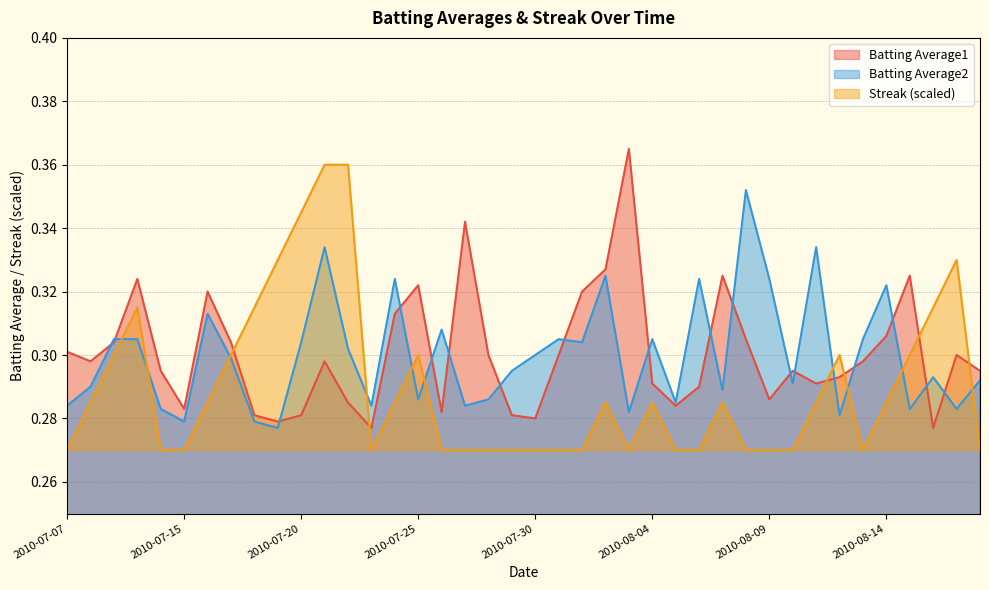

What is the approximate value of Batting Average1 at 2010-07-23?

0.3